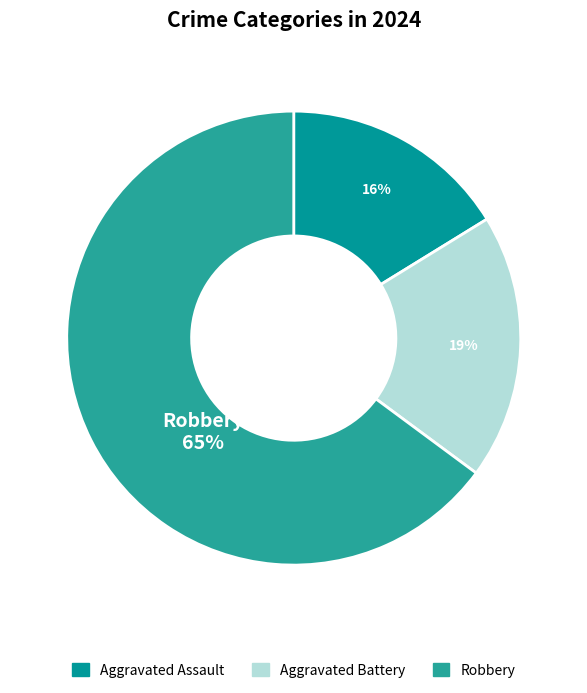

Combined, do Robbery and Aggravated Assault account for over 50%?

Yes